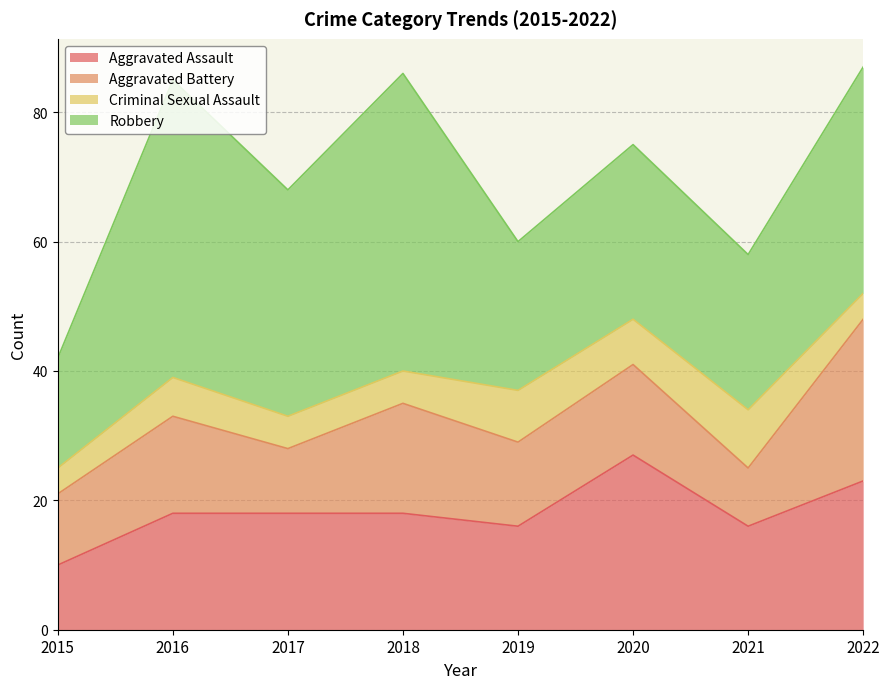

At which label does Aggravated Battery first exceed 14?

2016